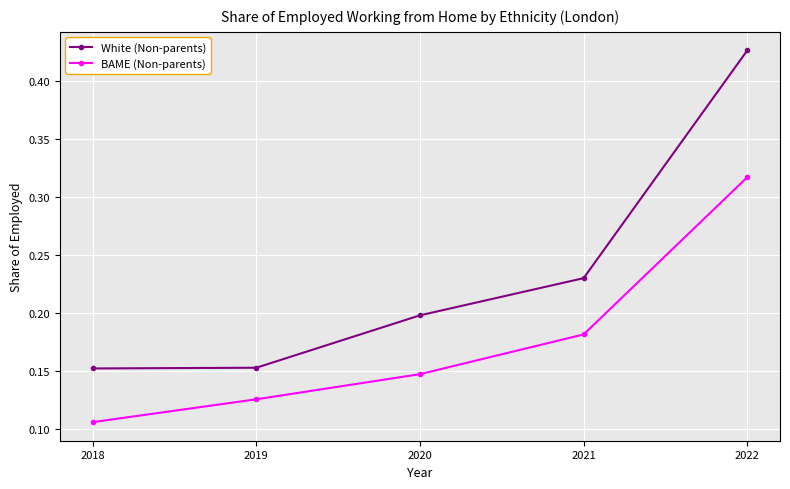

At how many categories does at least one series exceed 0?

5